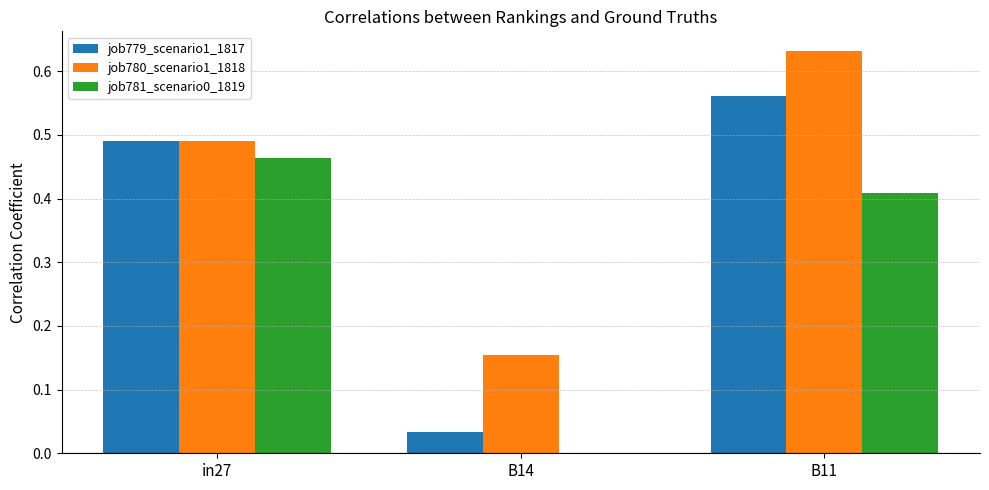

True or false: job781_scenario0_1819 has a value of 0.0 at B14.

True